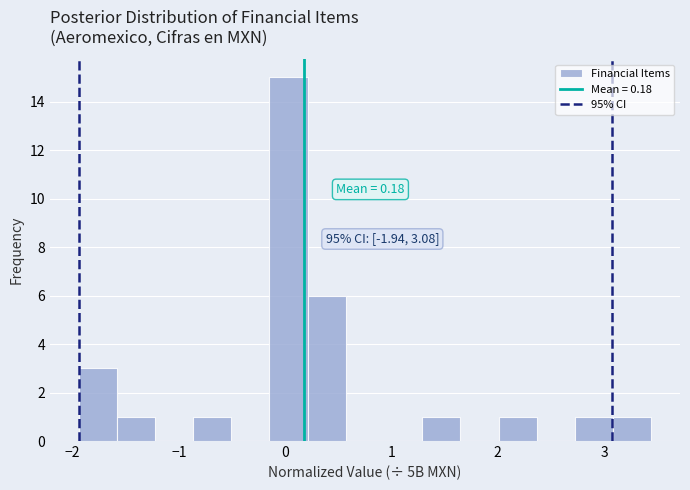

Around what value on the x-axis is the tallest bar? Give the approximate position of its centre, as read against the axis.

0.0